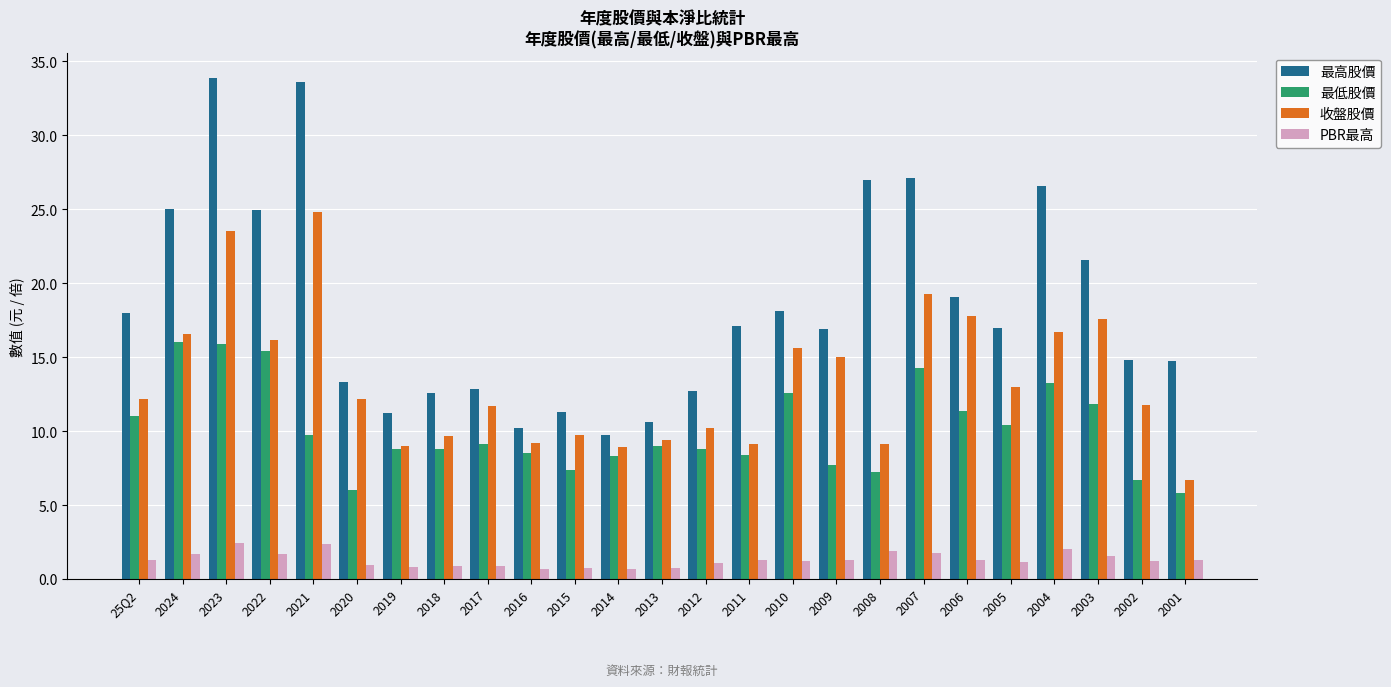

How many bars are there in each group?

4